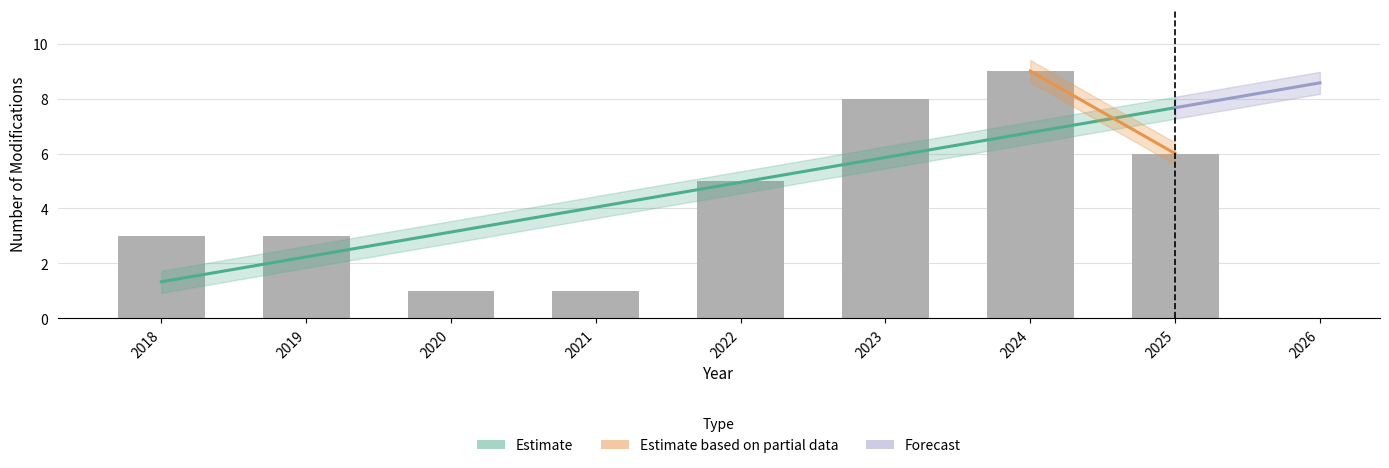

Reading left to right, list all the values displayed in this chart.

2018=3	2019=3	2020=1	2021=1	2022=5	2023=8	2024=9	2025=6